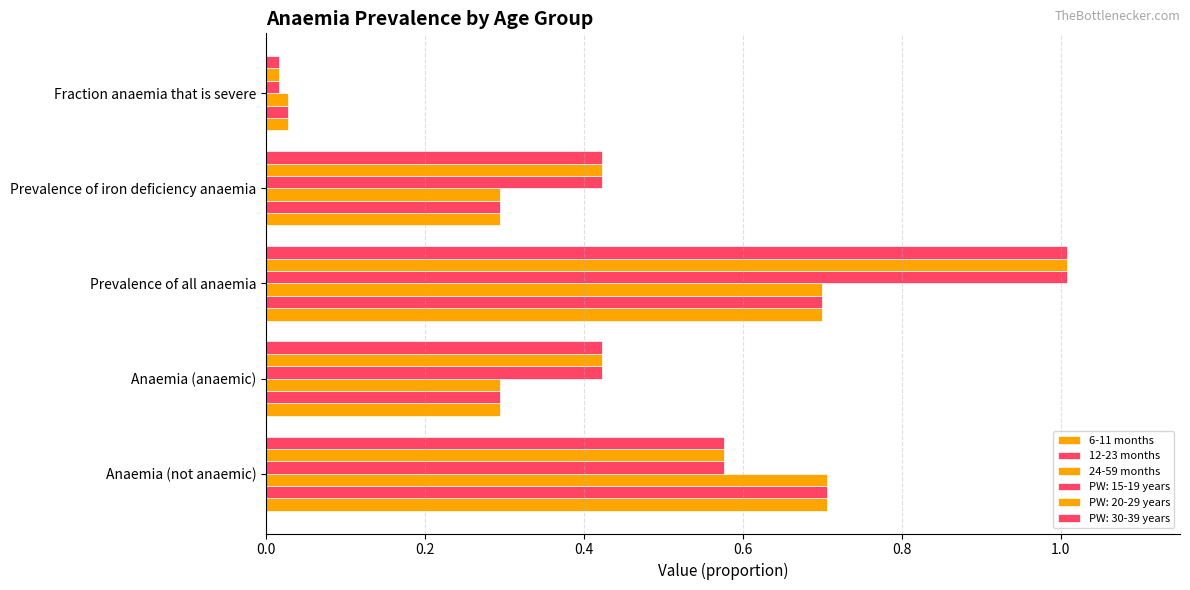

How many distinct data groups are displayed?

6